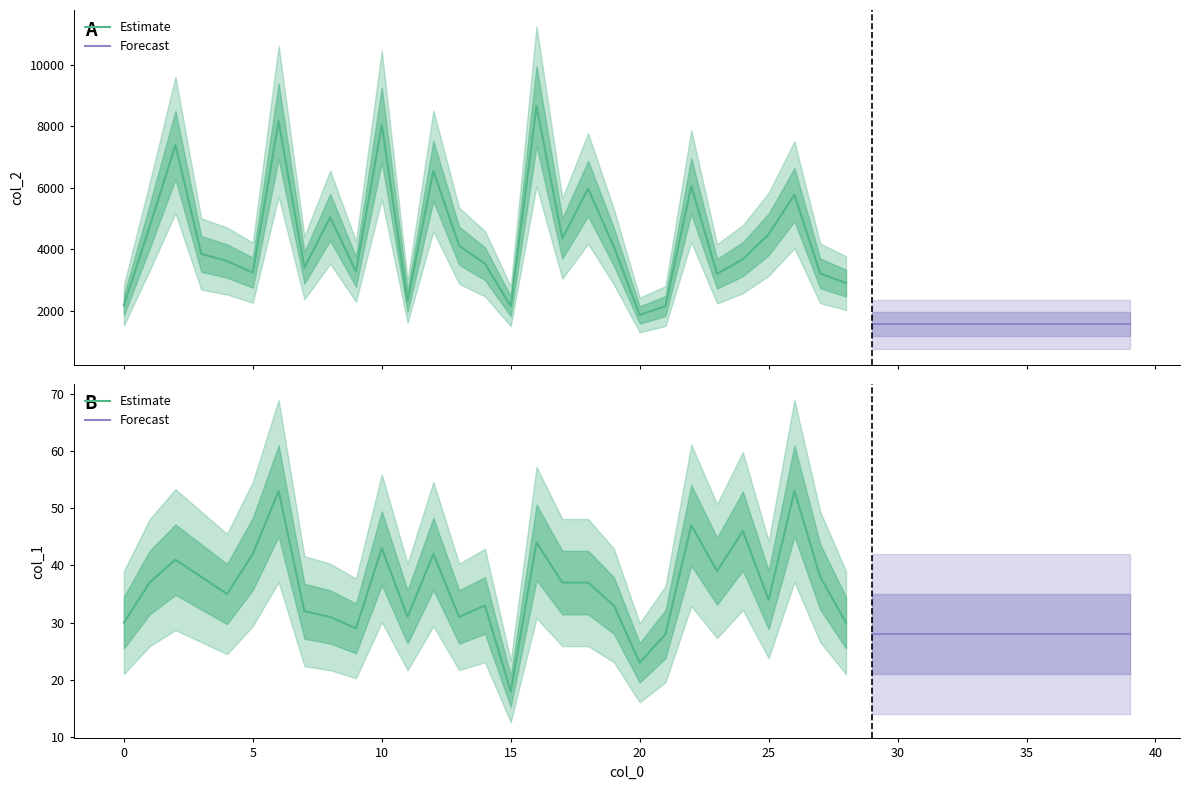

True or false: col_2 and col_1 intersect in this chart.

False